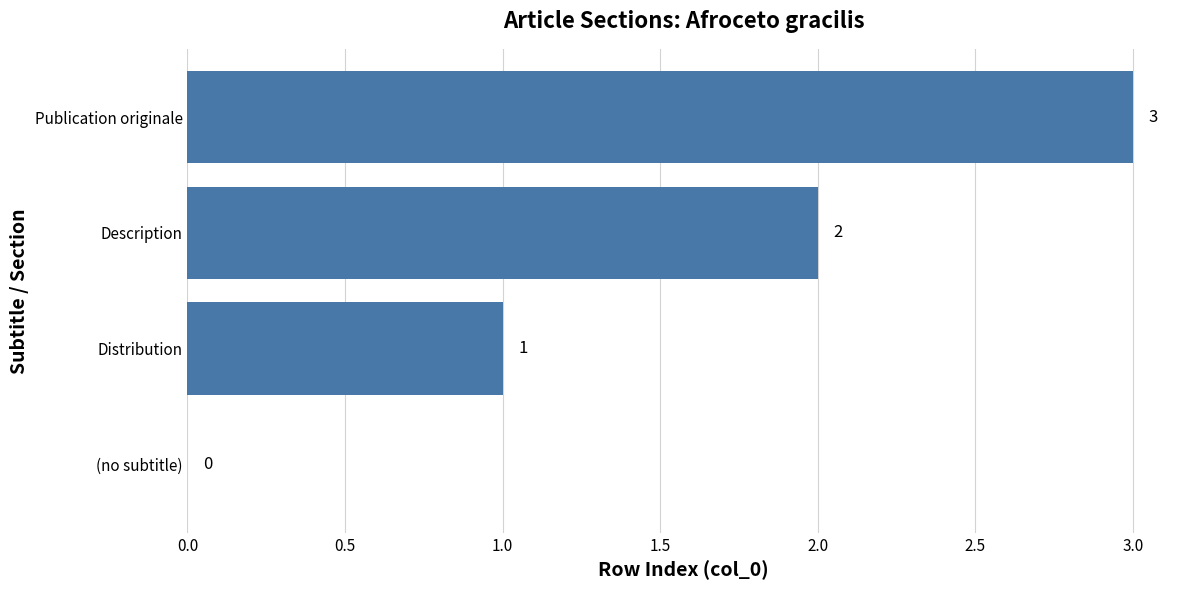

How many distinct data groups are displayed?

1